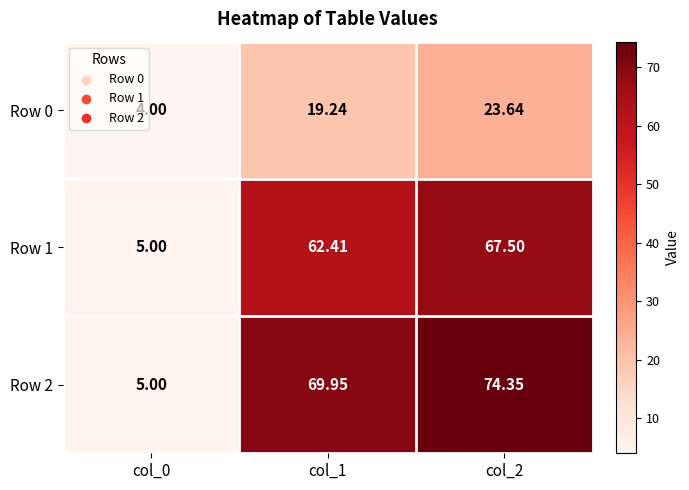

Is the value of Row 0 at col_2 greater than the value of Row 2 at col_1?

No